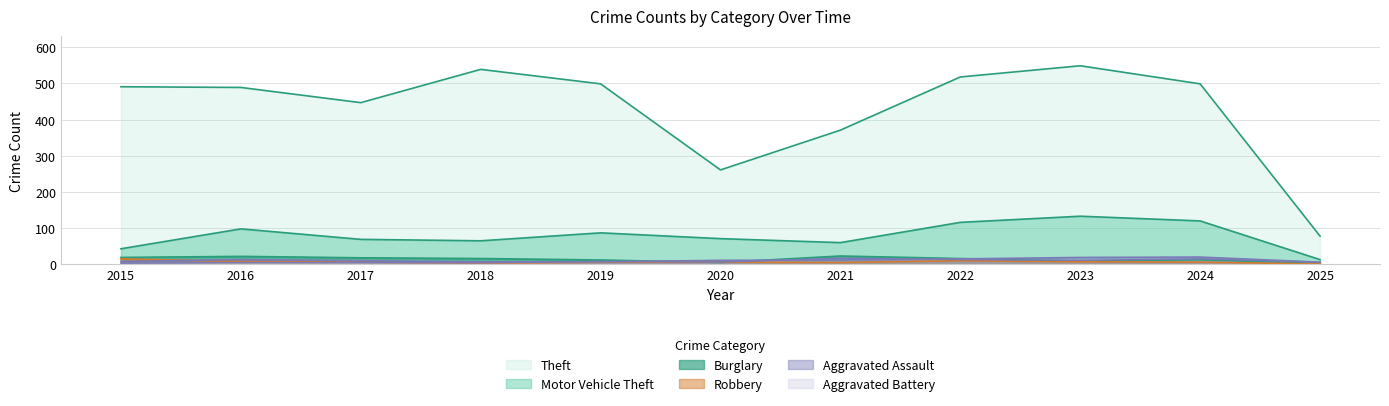

Does the chart have visible grid lines?

Yes